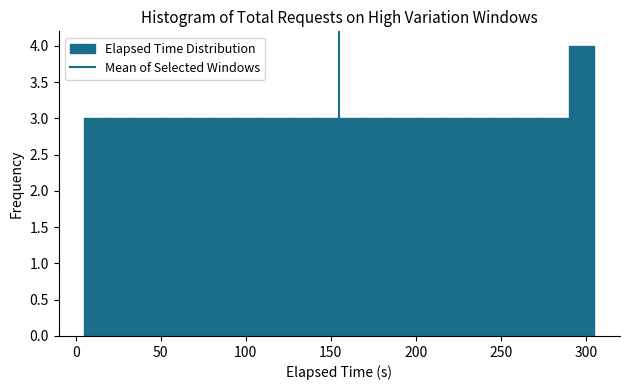

Around what value on the x-axis is the tallest bar? Give the approximate position of its centre, as read against the axis.

300